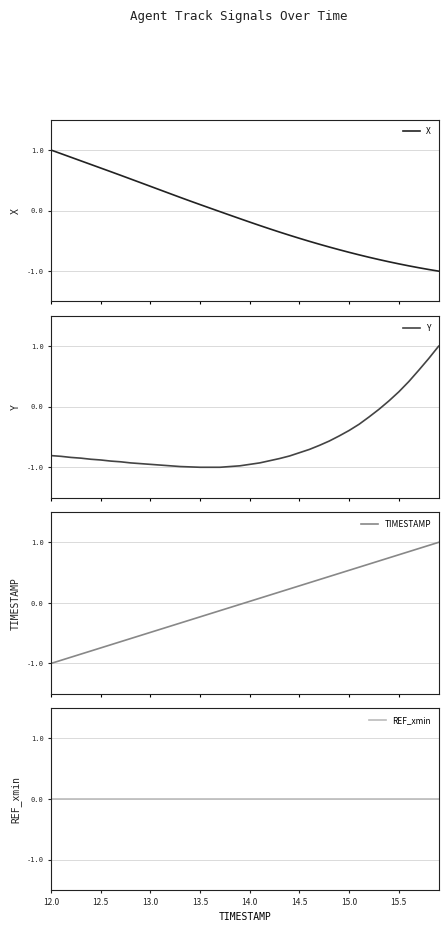

What is the lowest value of the X series?

-1.0